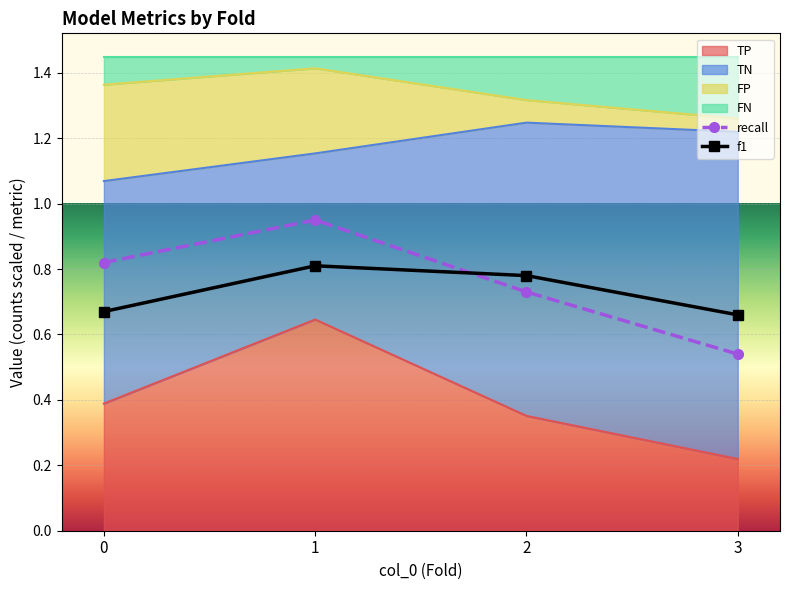

The f1 series shows 0.8 at 1. True or false?

True